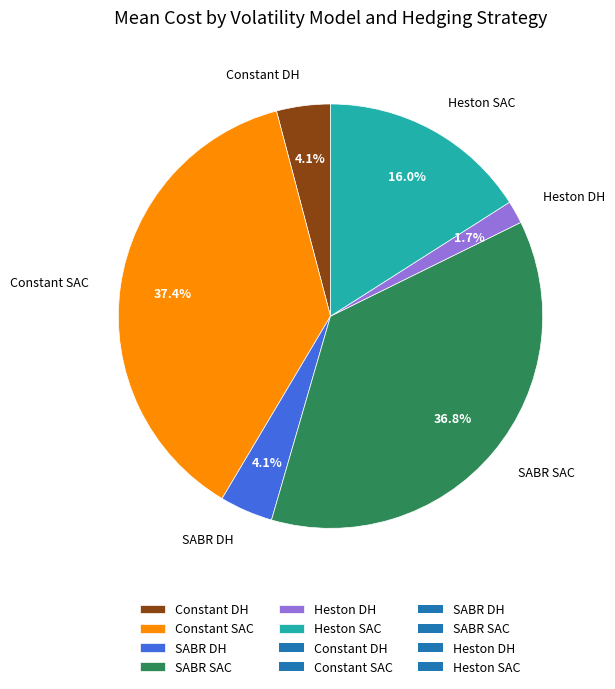

Count the number of slices in the pie.

6